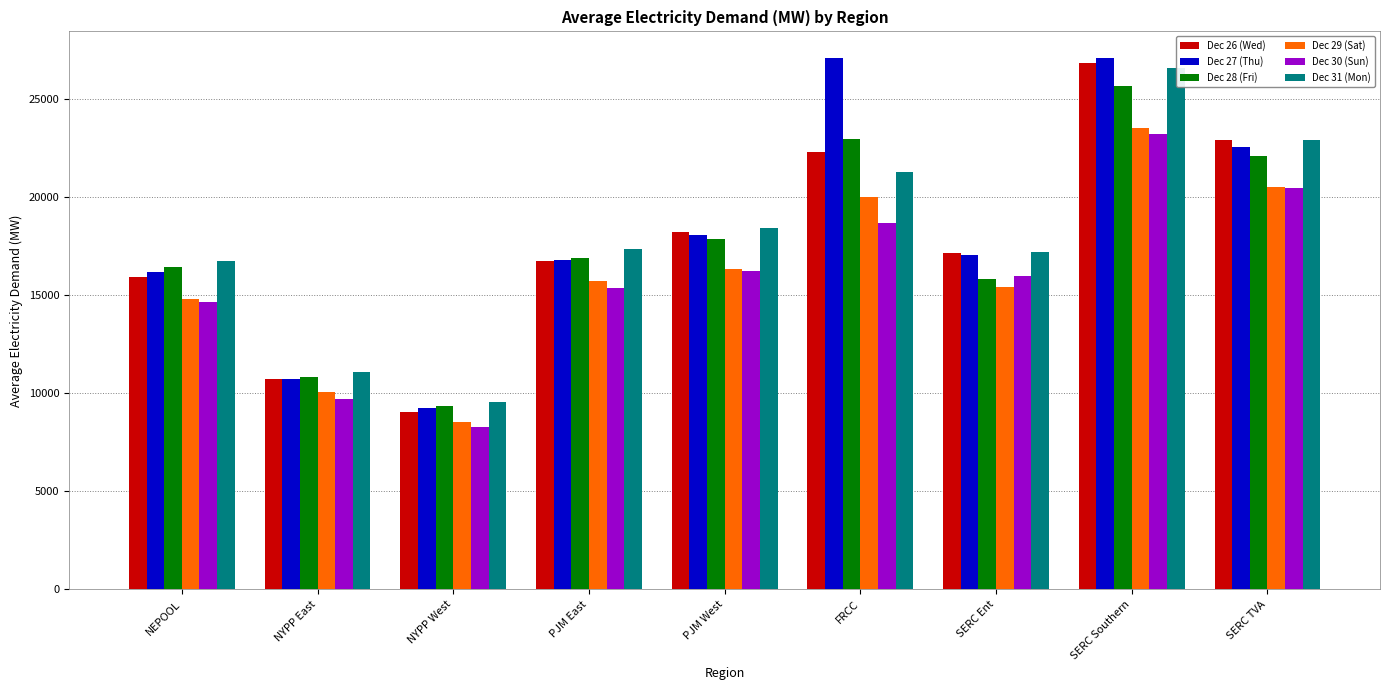

Is the value of Dec 26 (Wed) at SERC Ent greater than the value of Dec 29 (Sat) at NEPOOL?

Yes